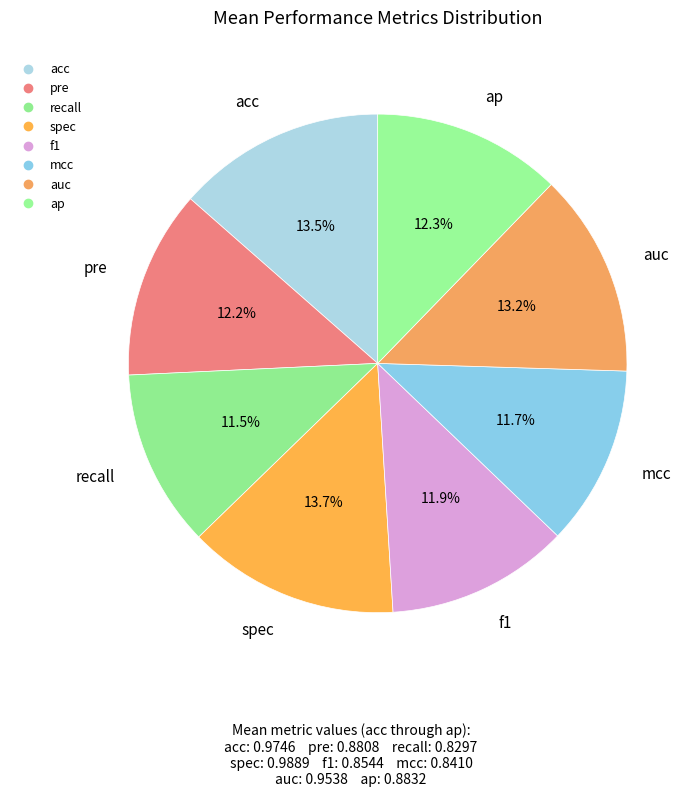

Between spec and f1, which is larger?

spec